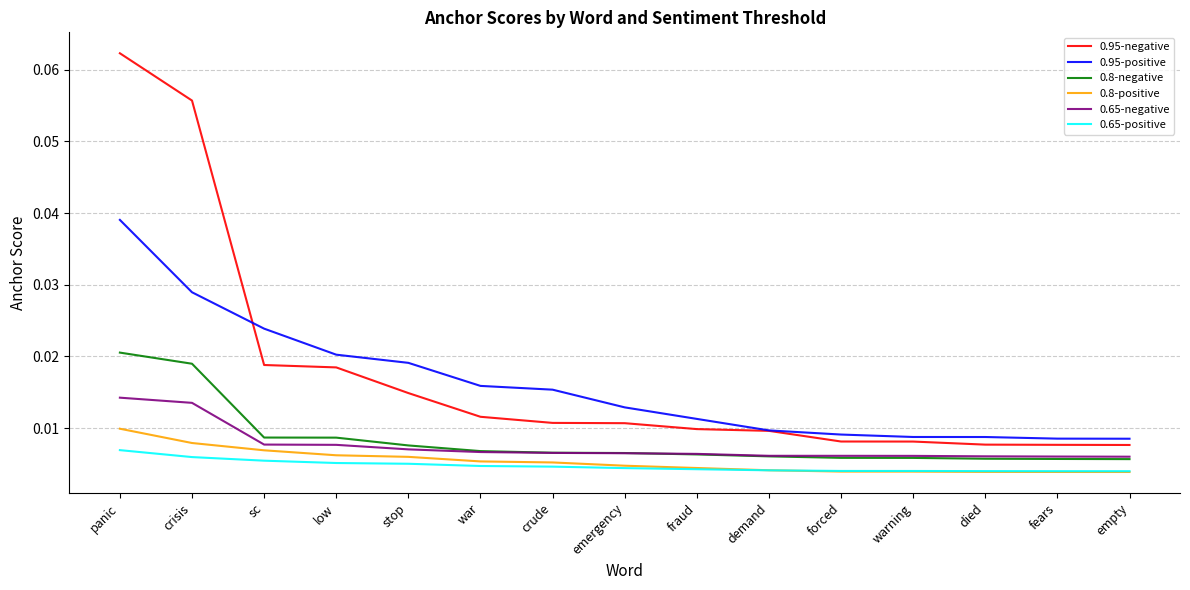

What position from the right is crude?

9